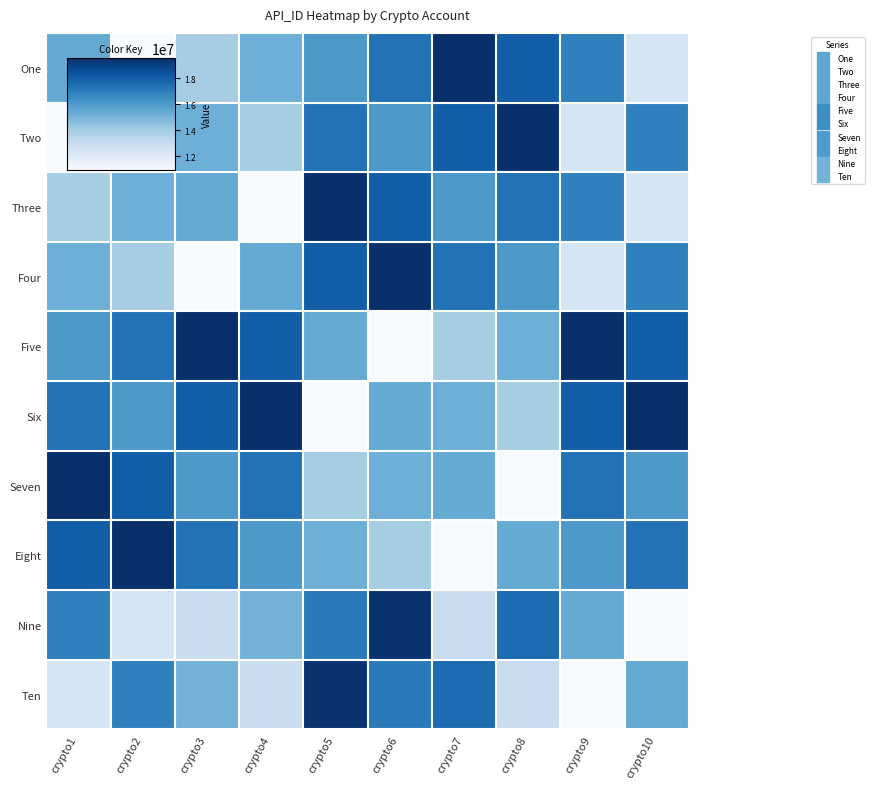

How many distinct data groups are displayed?

10